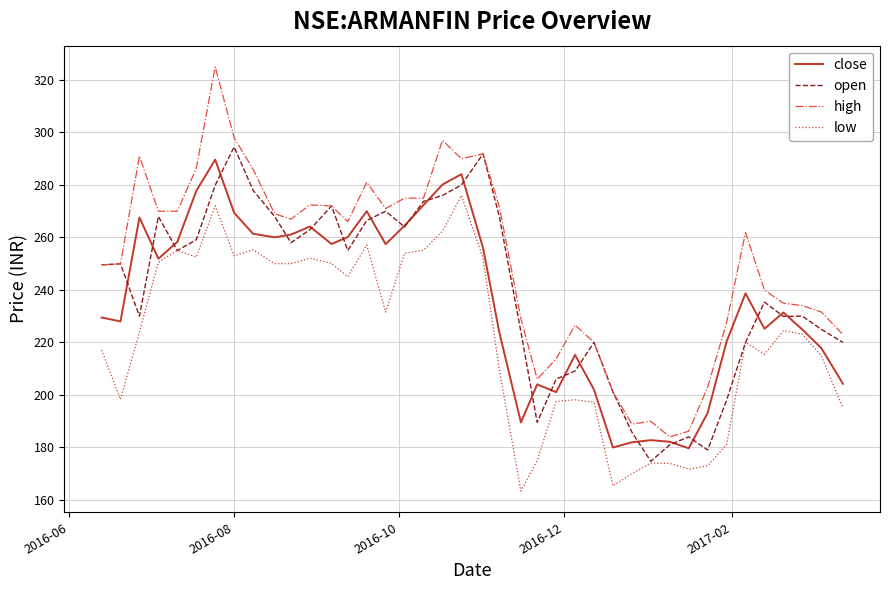

What is the smallest value displayed?

163.4